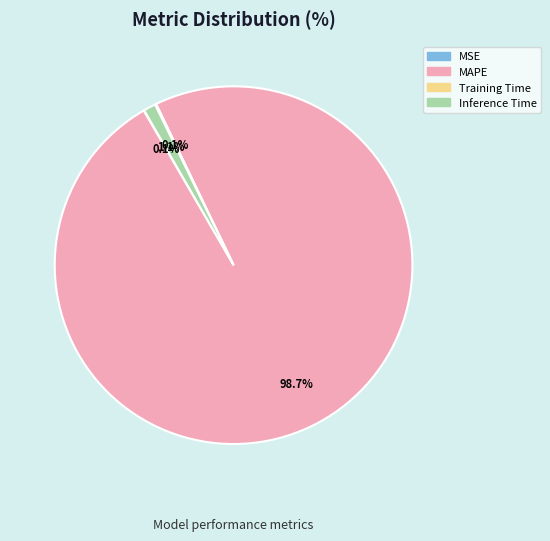

What is the largest slice in the pie chart?

MAPE